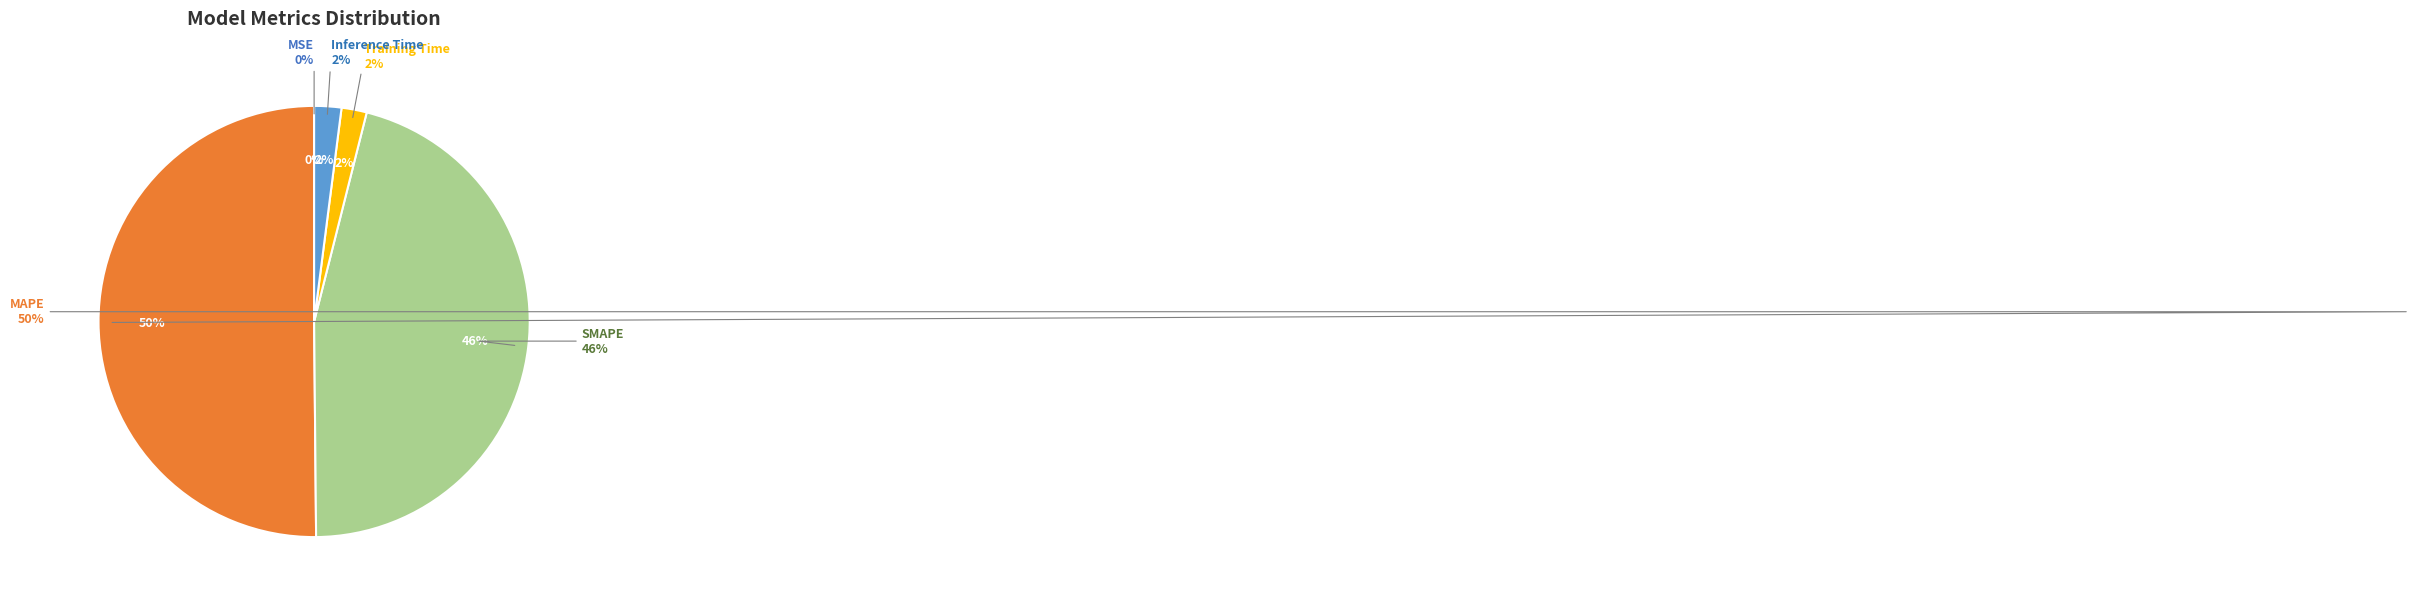

The SMAPE slice represents 31% of the pie. True or false?

False